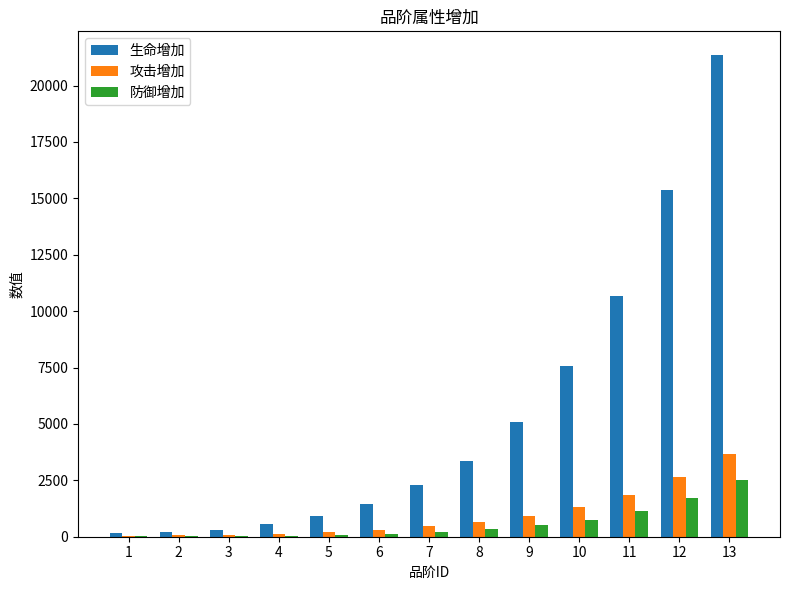

At which label does 防御增加 reach its peak?

13